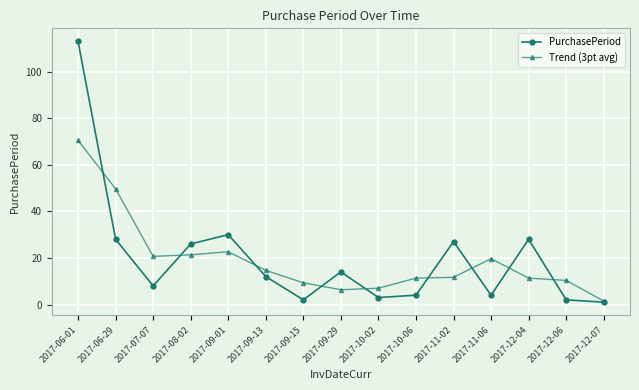

Is it true that Trend (3pt avg) equals 11.3 at 2017-12-04?

True